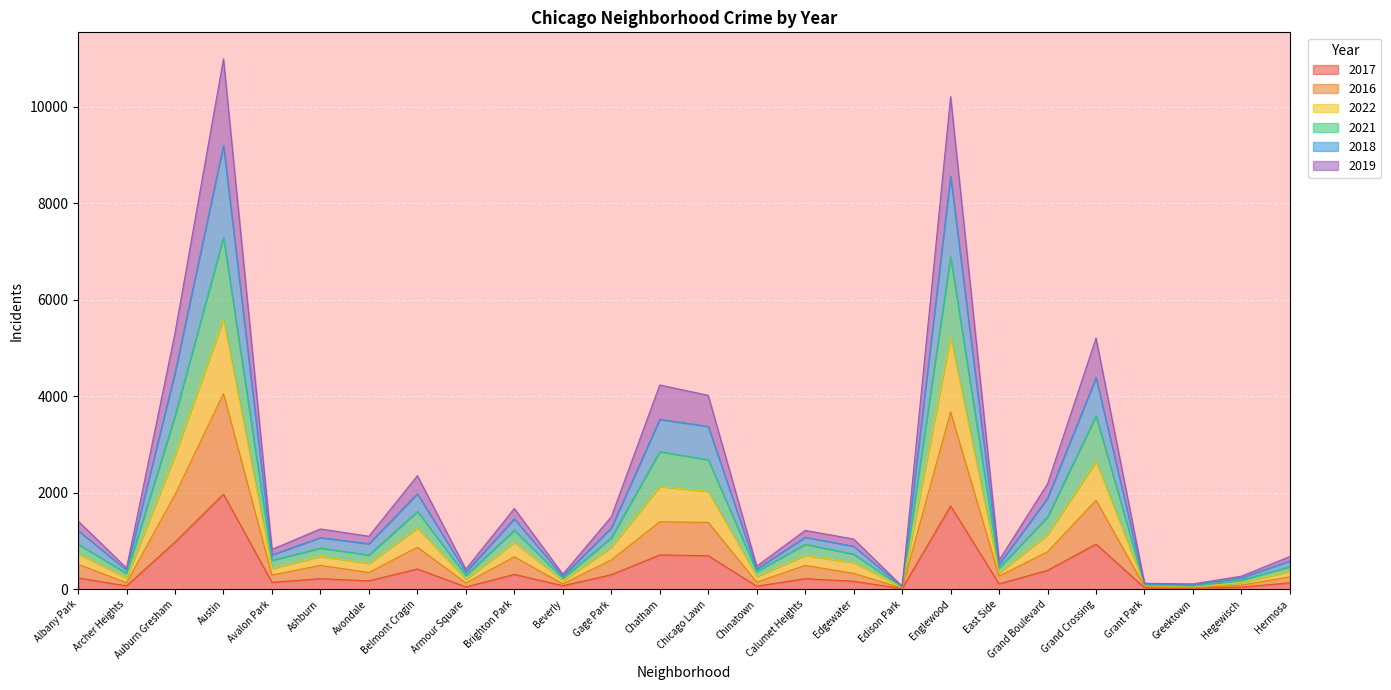

True or false: 2022 and 2017 intersect in this chart.

False